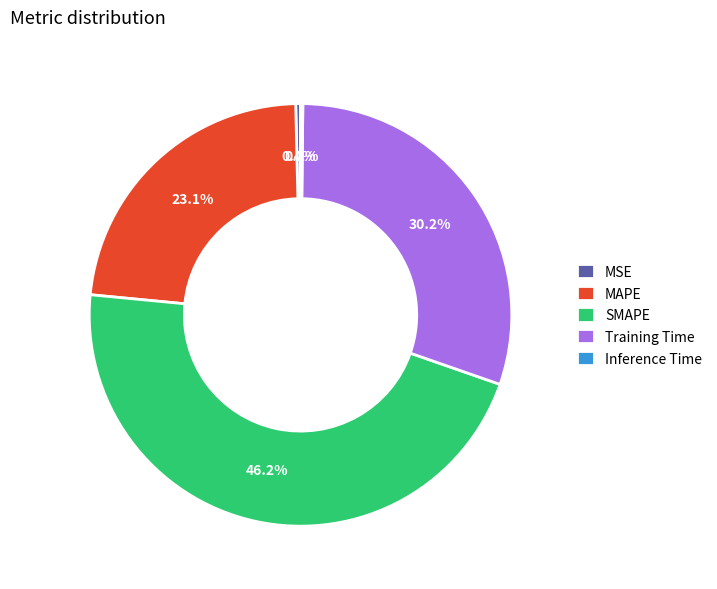

Does any single category account for the majority?

No